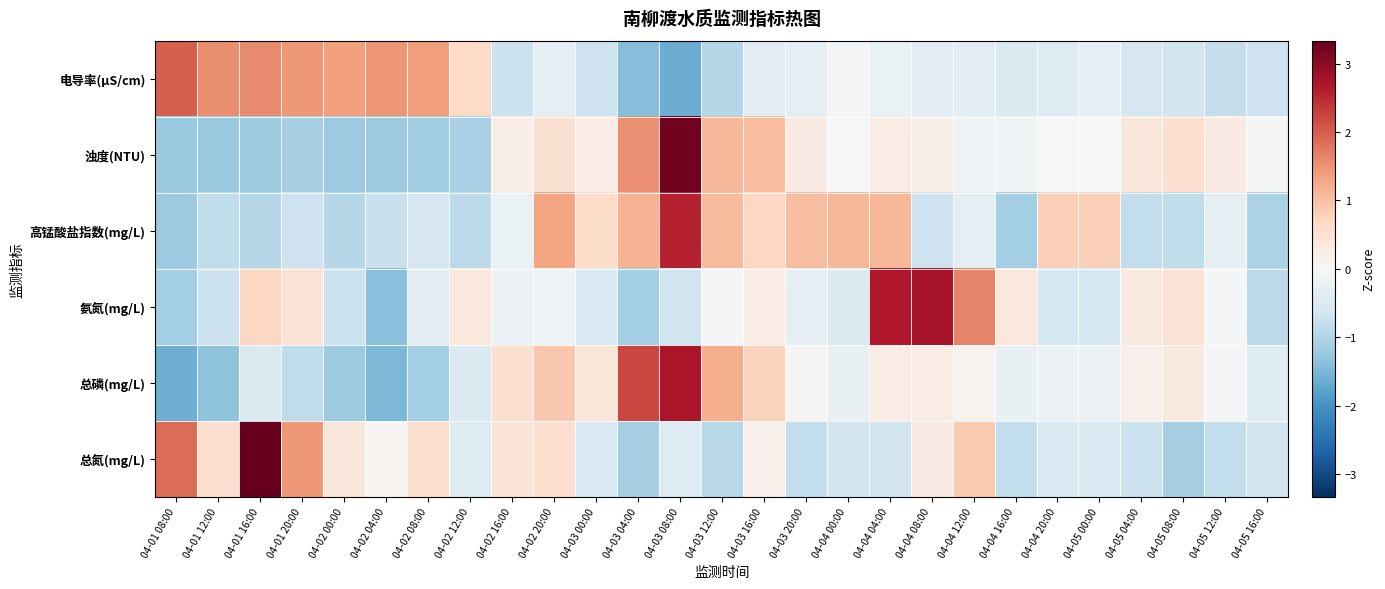

Which category has the lowest value across all series?

04-03 08:00